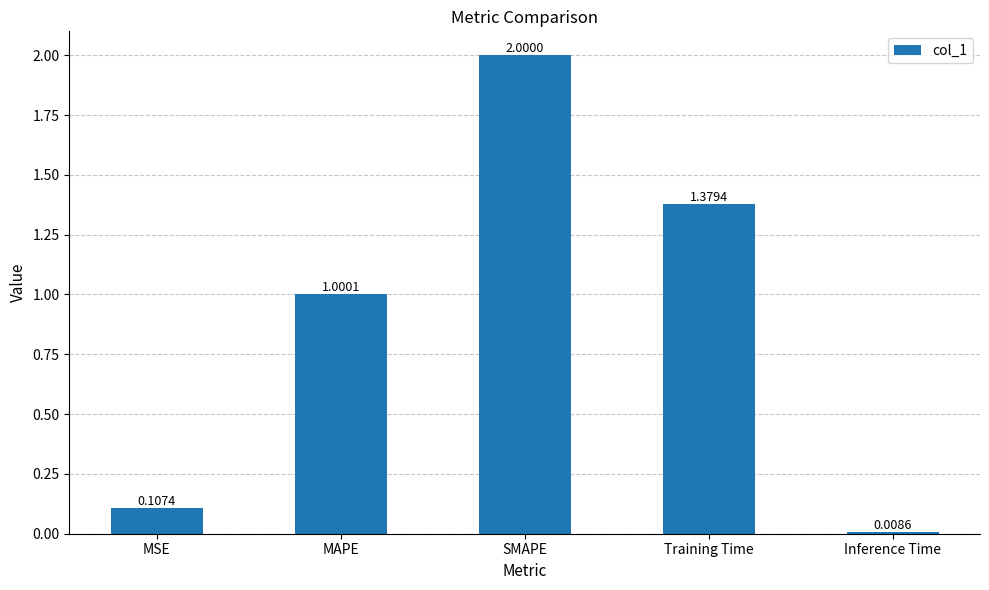

Which has a higher value, Inference Time or SMAPE?

SMAPE